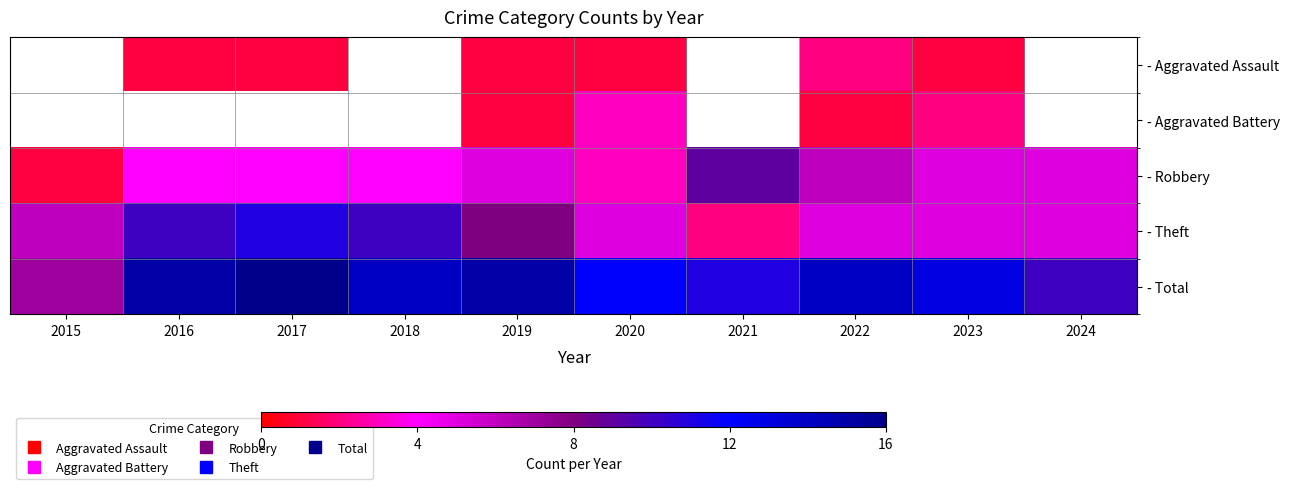

What is the smallest value displayed?

1.0